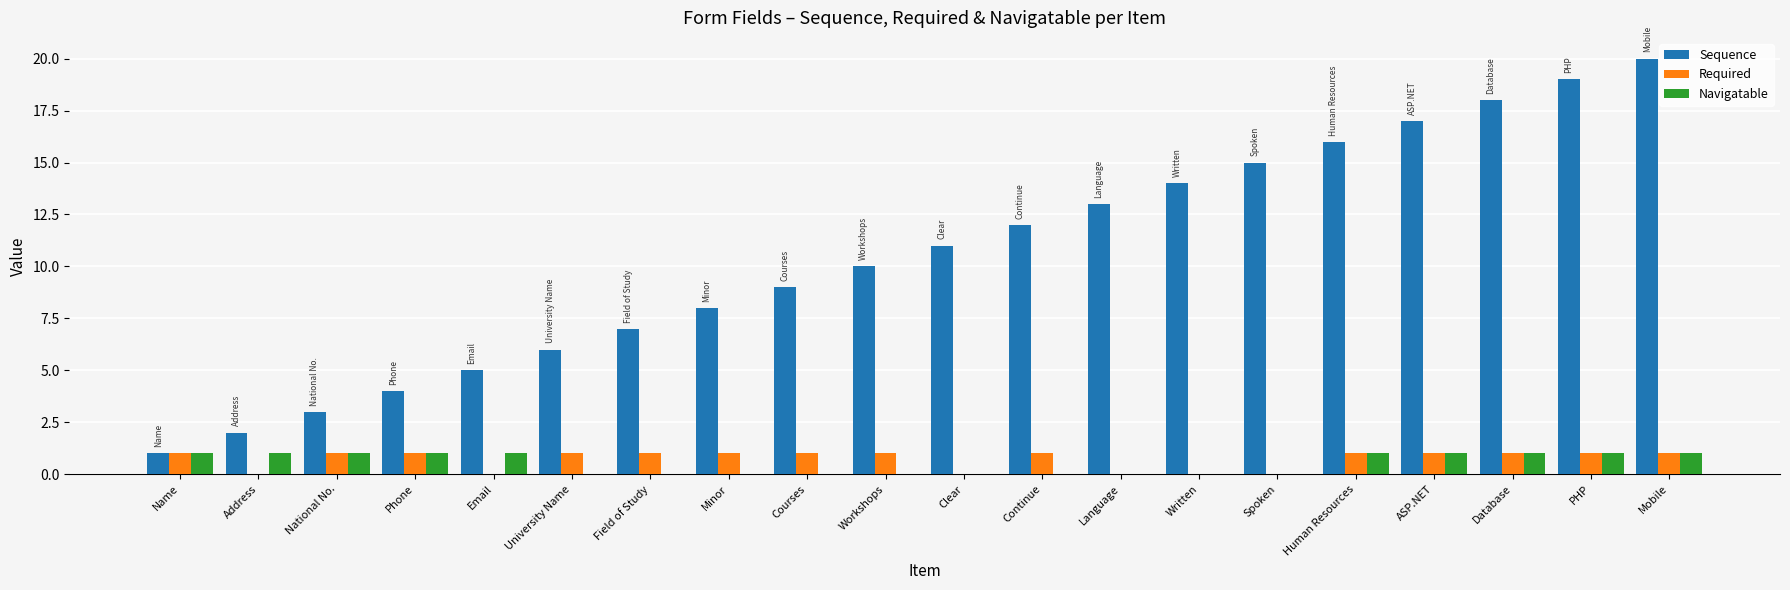

Count the number of categories in the chart.

20